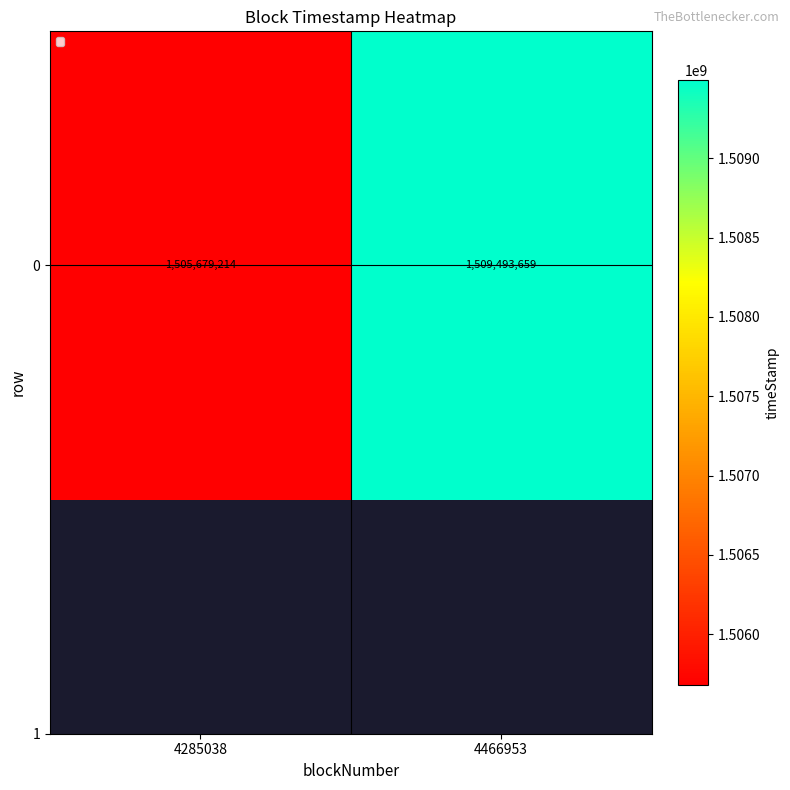

Is it true that the value at 4285038 is 1505679214?

True